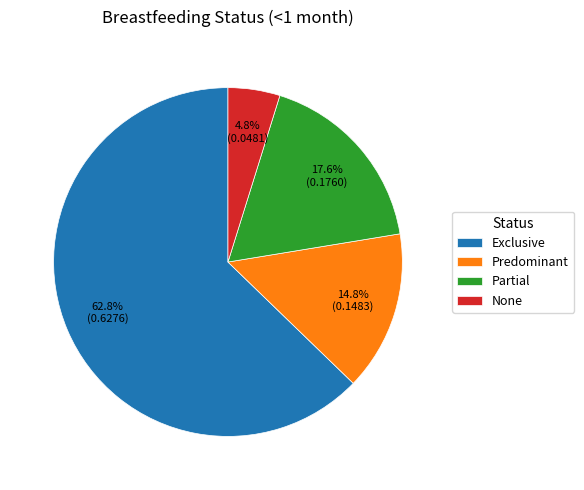

Combined, do Partial and Exclusive account for over 50%?

Yes